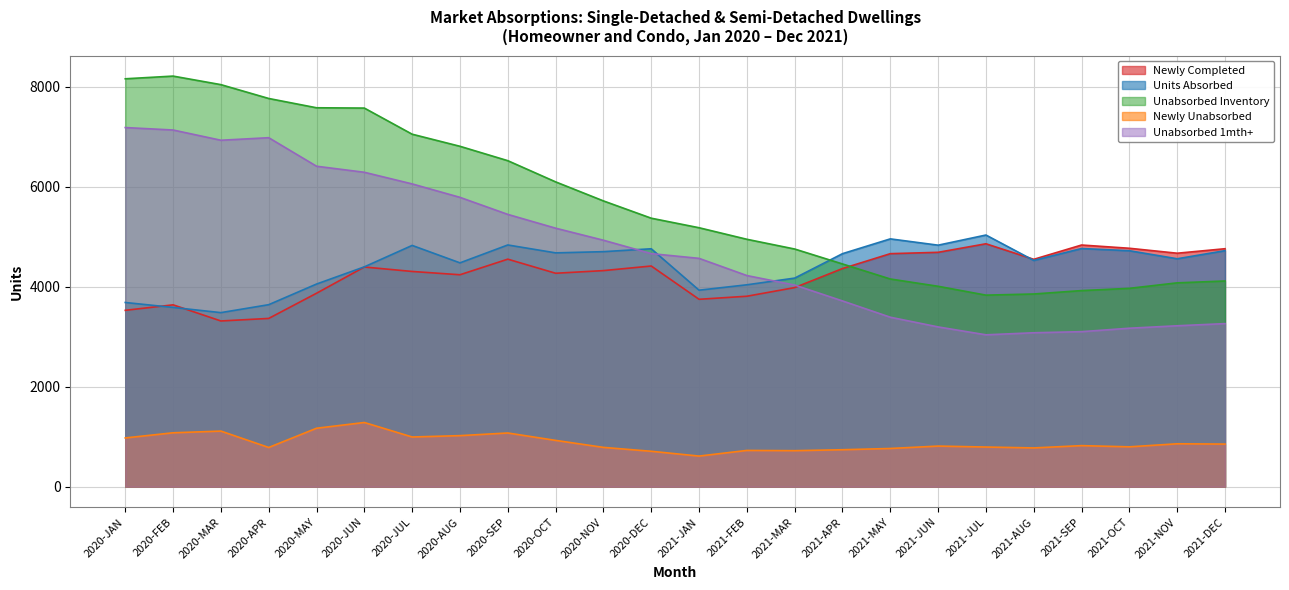

At how many categories does at least one series exceed 3606?

24